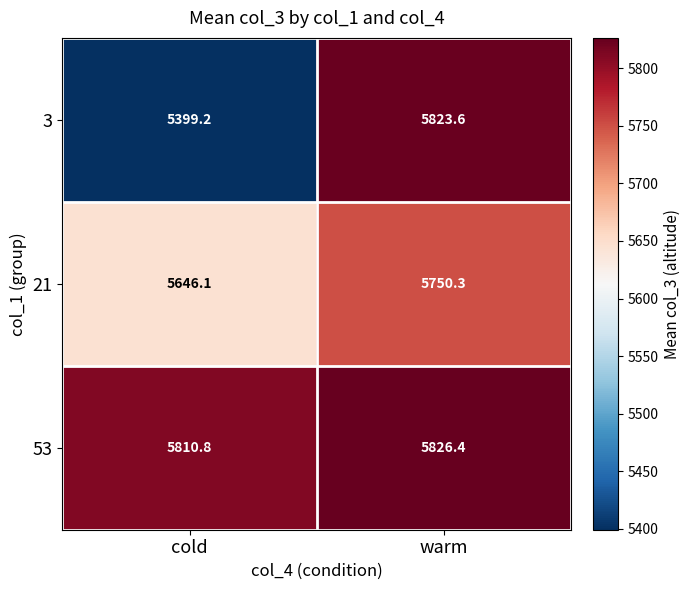

Reading left to right, list all the values displayed in this chart.

3: 5399.2	5823.6
21: 5646.1	5750.3
53: 5810.8	5826.4